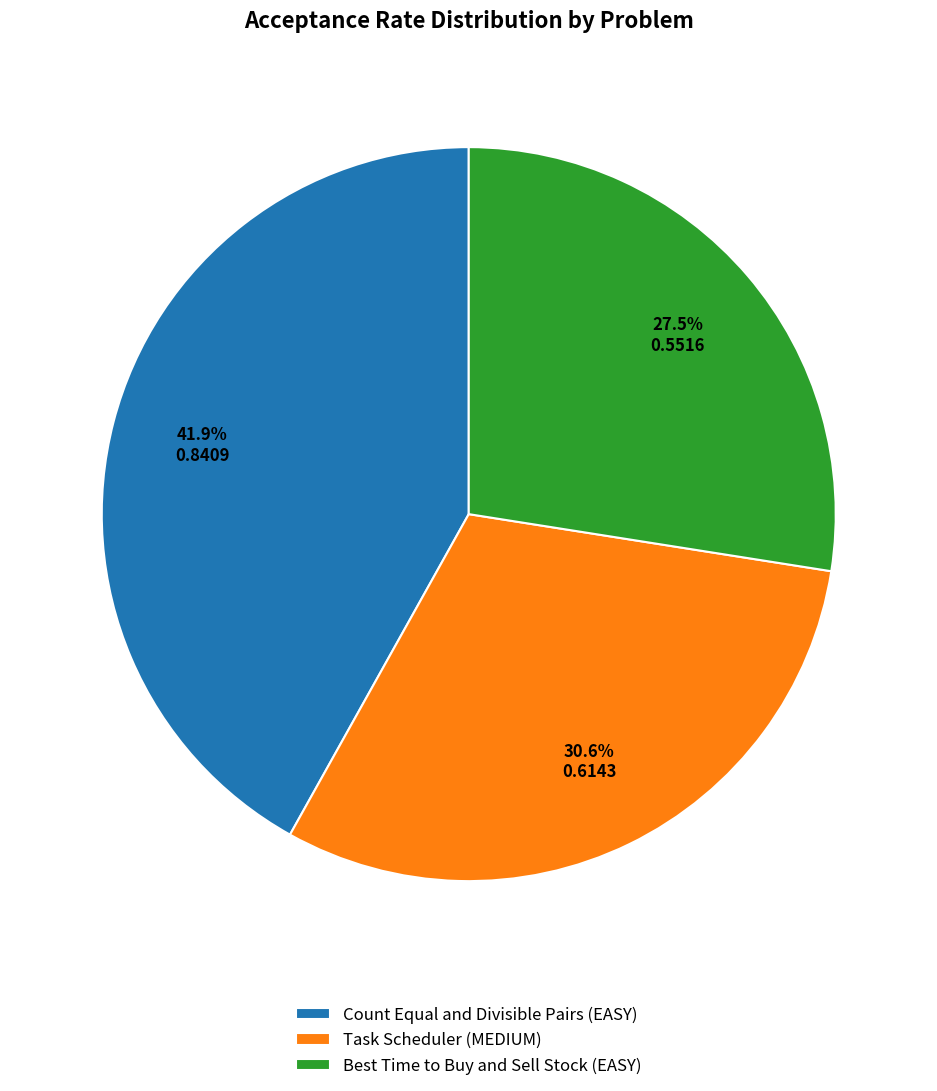

Is the sum of Count Equal and Divisible Pairs (EASY) and Task Scheduler (MEDIUM) greater than half?

Yes